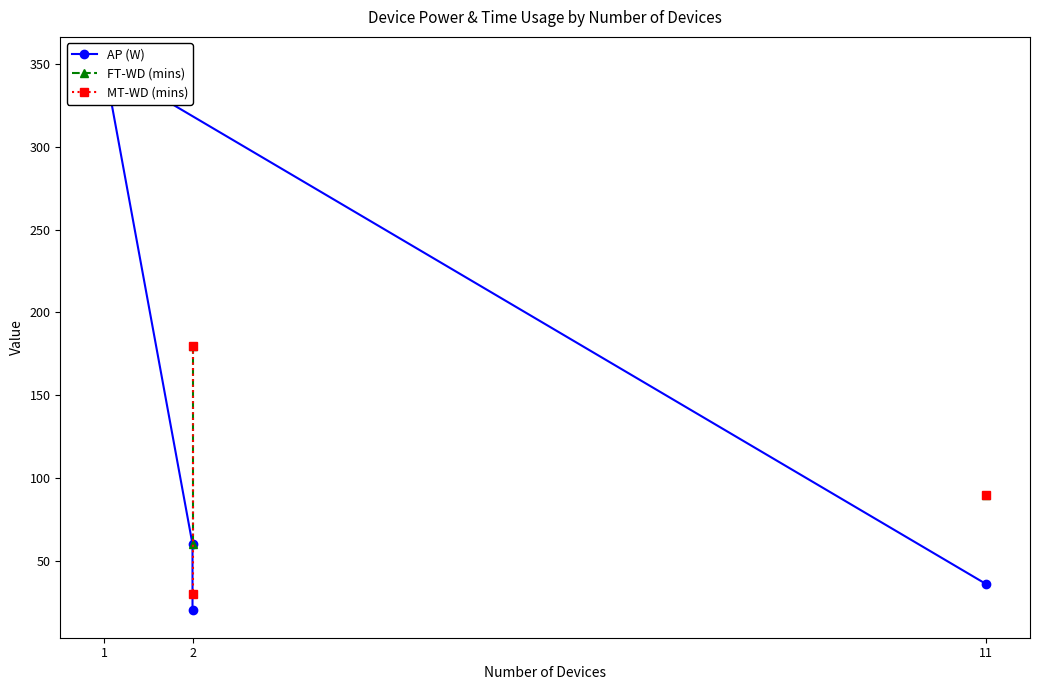

True or false: AP (W) and MT-WD (mins) intersect in this chart.

False